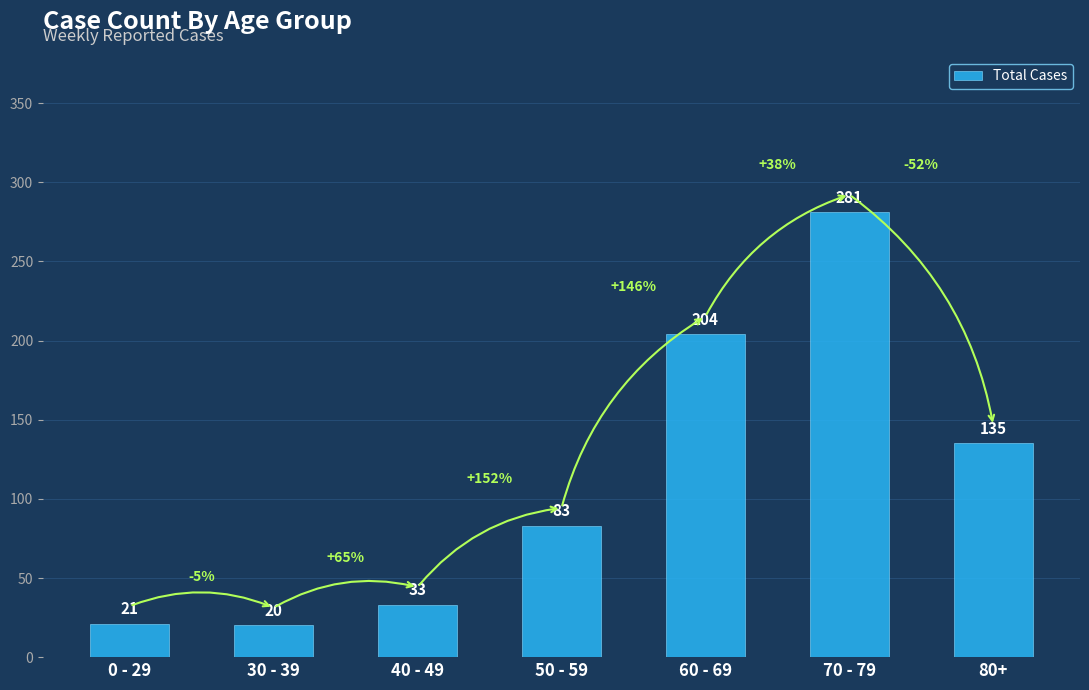

What is the approximate value at 40 - 49, to the nearest 5?

35